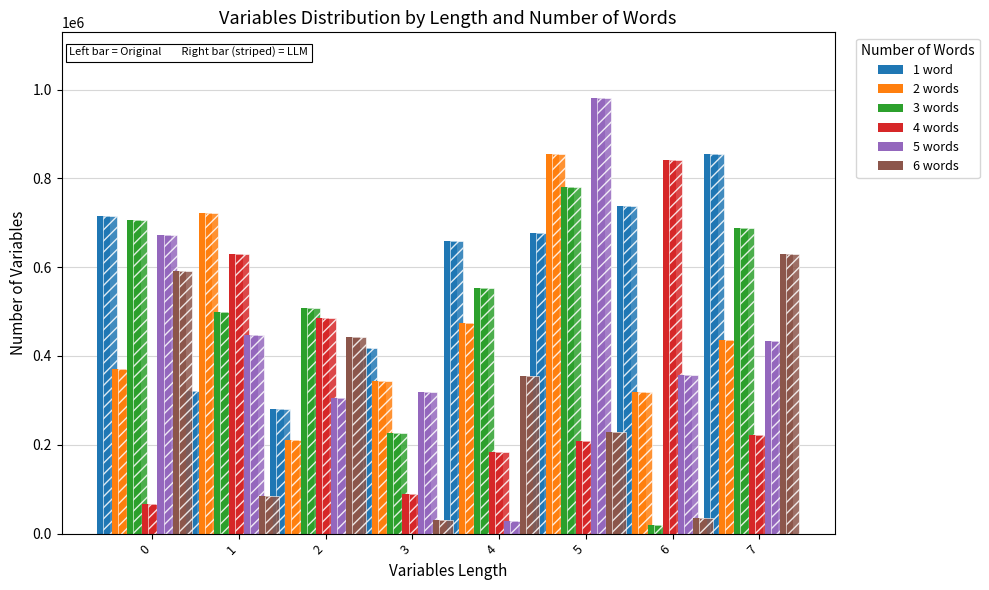

What is the value of the 3 words bar at the 3rd from the left?

507350